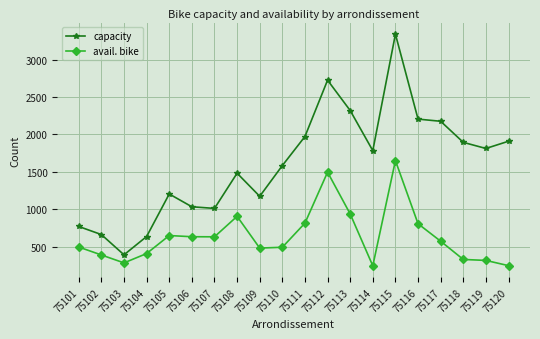

What is the approximate value of avail. bike at 75116, to the nearest 100?

800